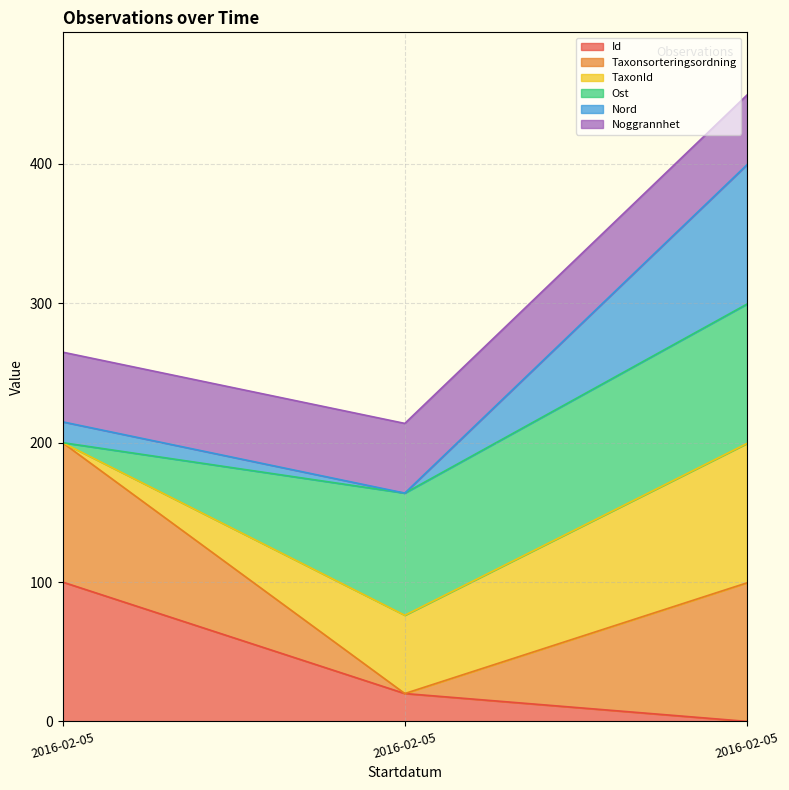

At which category is the sum across all series the highest?

2016-02-05